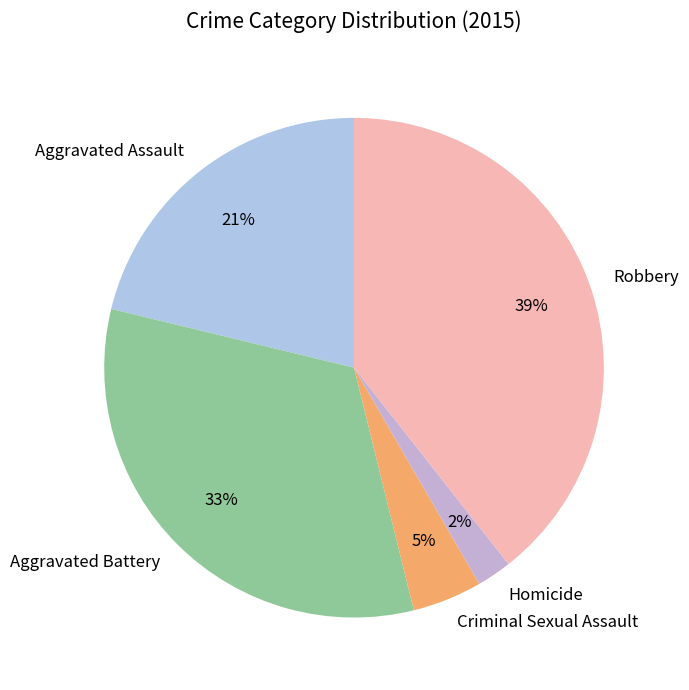

What is the ratio of the value at Homicide to the value at Aggravated Battery?

0.1